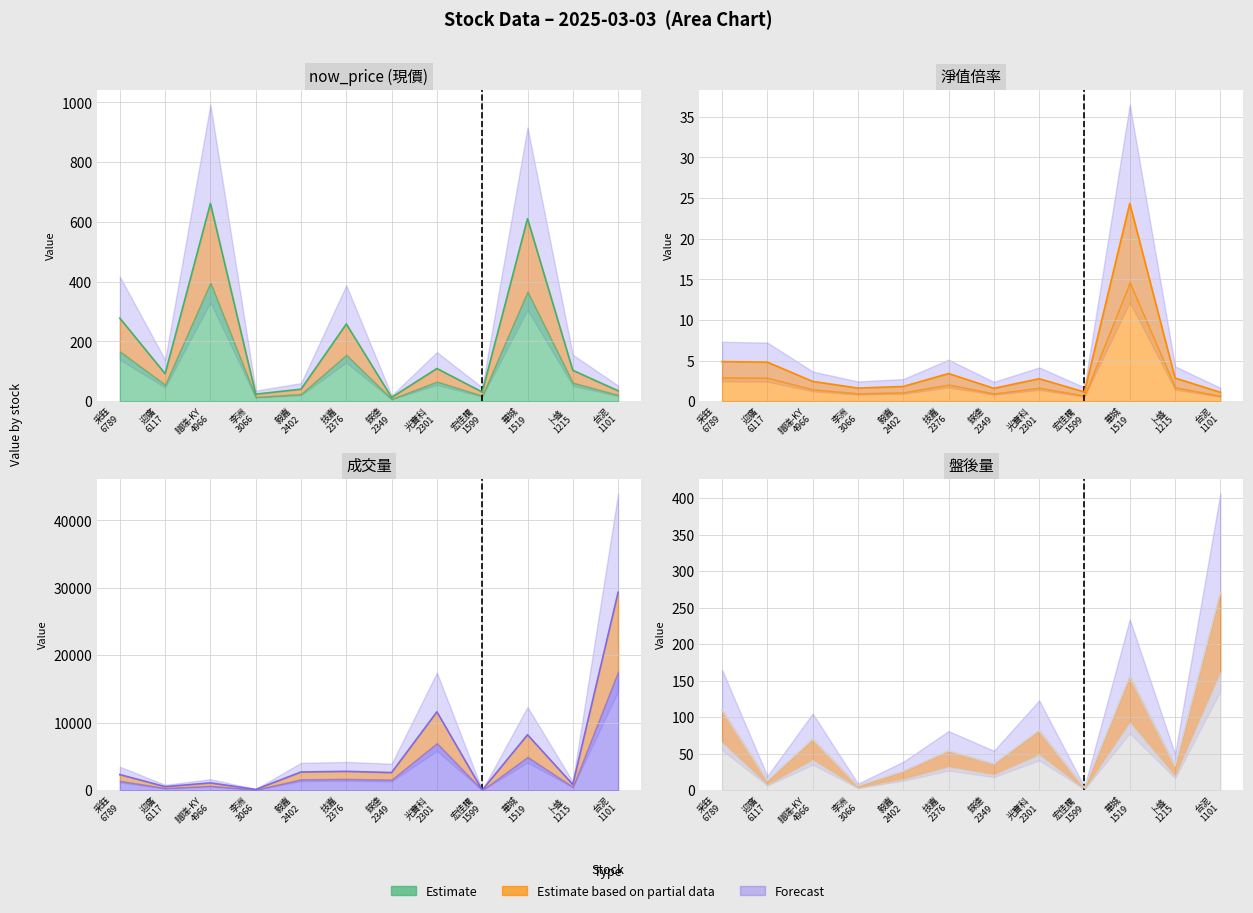

Reading left to right, list all the values displayed in this chart.

now_price: 278.0	92.3	662.0	23.7	40.4	258.5	12.8	109.5	30.8	611.0	103.5	35.0
淨值倍率: 4.9	4.8	2.4	1.6	1.8	3.4	1.6	2.8	1.1	24.4	2.9	1.1
成交量: 2319.0	530.0	1084.0	114.0	2699.0	2792.0	2617.0	11615.0	24.0	8215.0	843.0	29317.0
盤後量: 110.0	13.0	70.0	6.0	26.0	54.0	36.0	82.0	3.0	156.0	33.0	271.0